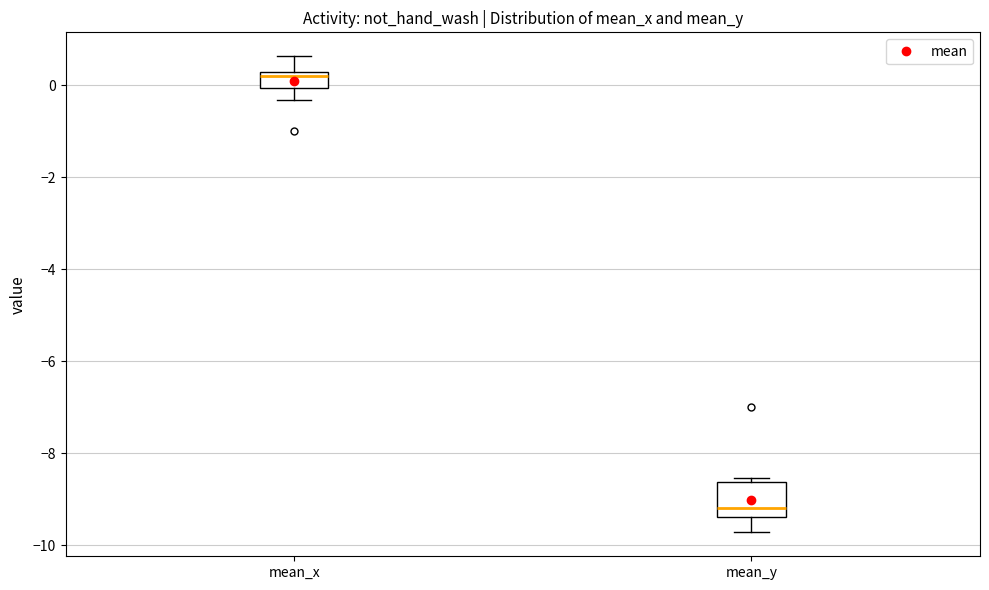

Which box has the lowest median line?

mean_y